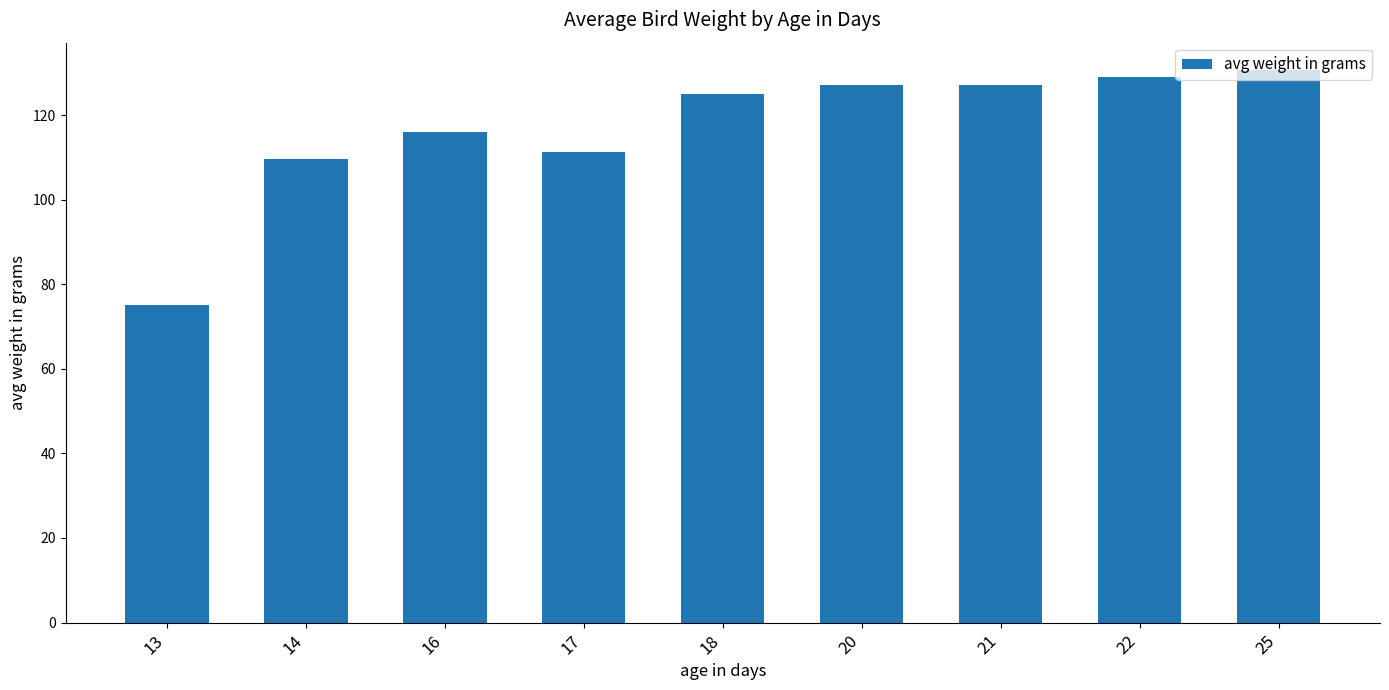

What value does the data have at 25?

130.6